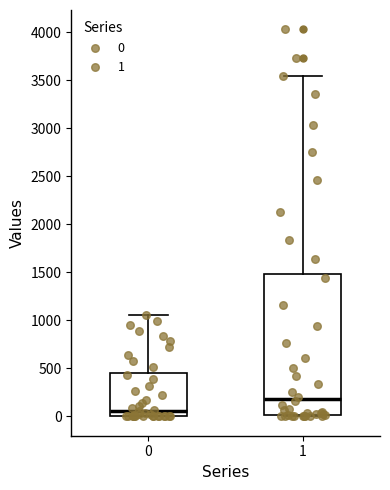

Reading left to right, transcribe this box plot: for each box, give where its median line is, the range the box spans, and where its two whiskers end, as read against the y-axis. The values are not printed on the chart, so give them approximately, as read against the axis.

0: median 50, box 0 to 450, whiskers 0 to 1050
1: median 200, box 0 to 1500, whiskers 0 to 3550